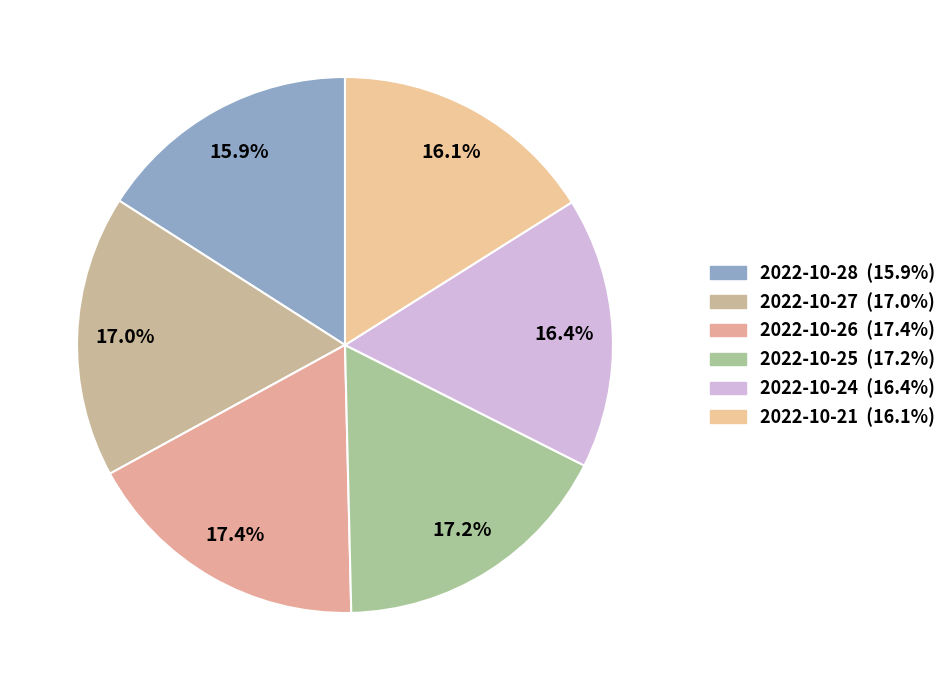

To the nearest percent, what portion does 2022-10-26 represent?

17%